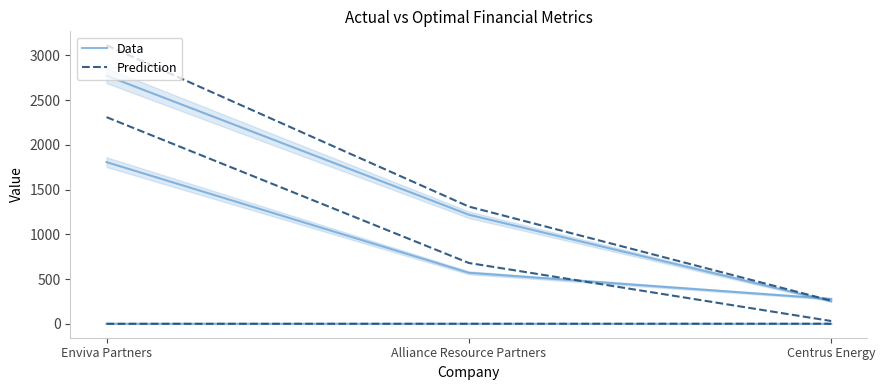

Between Enviva Partners and Centrus Energy, which series saw the biggest shift?

Prediction